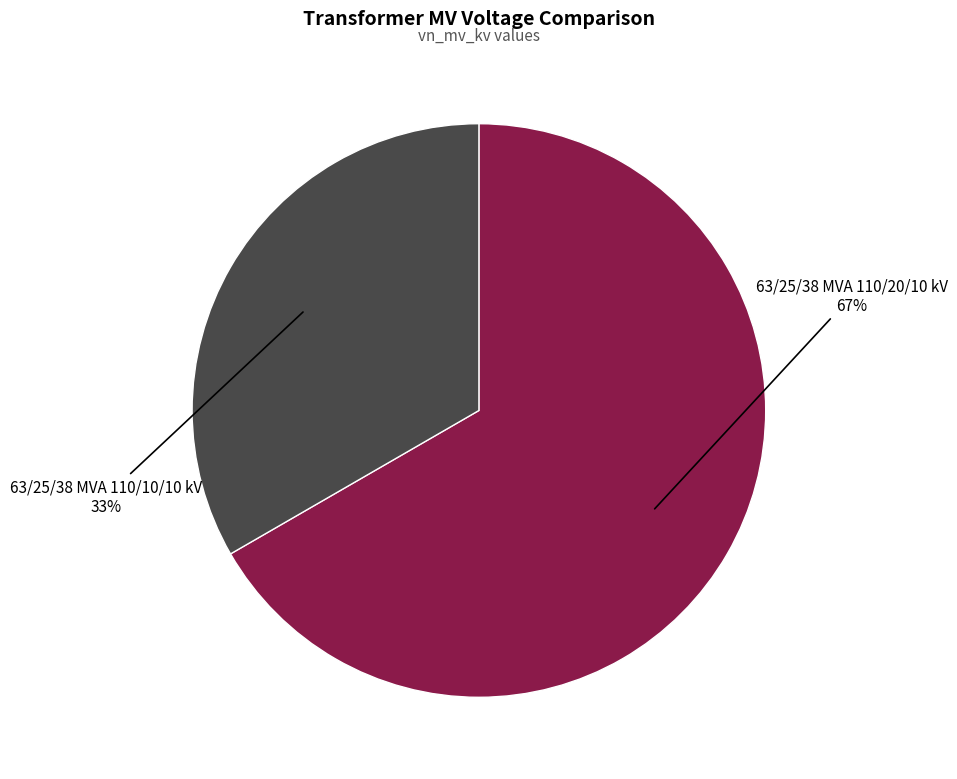

How many segments does this pie chart have?

2